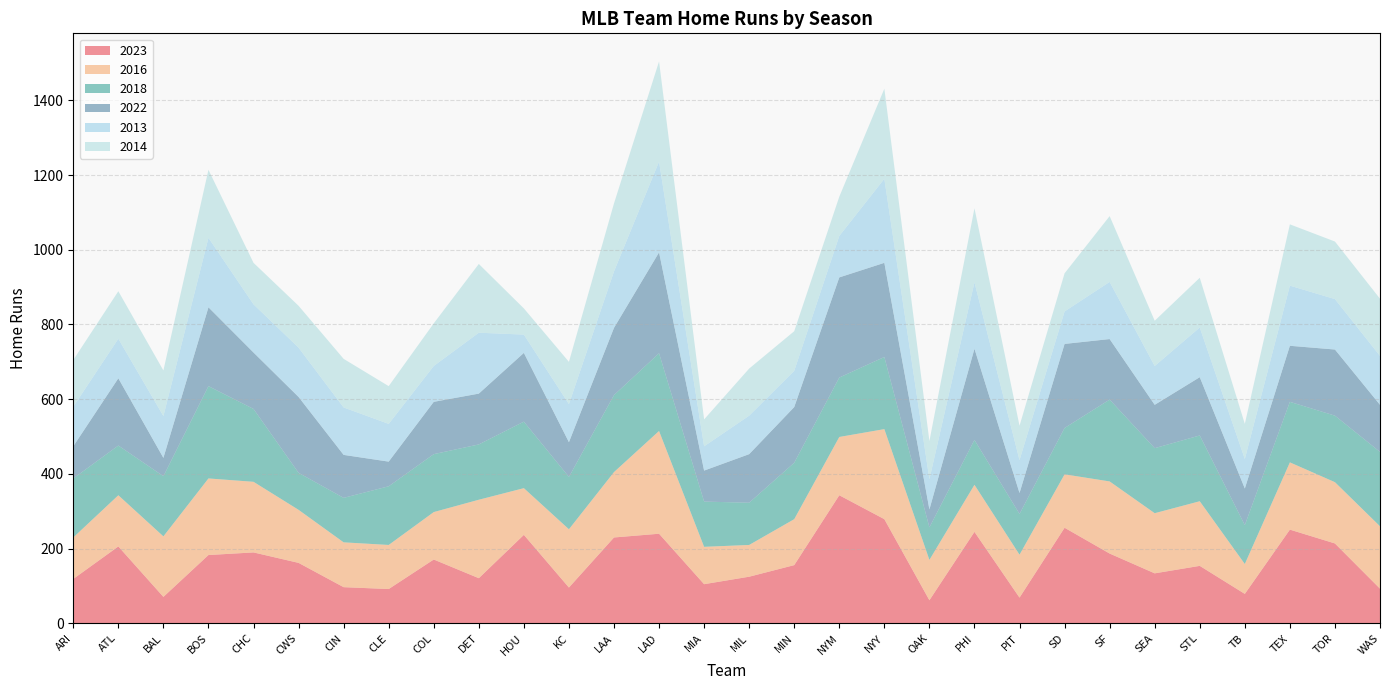

Reading right to left, list all the values displayed in this chart.

2023: WAS=93	TOR=214	TEX=251	TB=79	STL=154	SEA=134	SF=187	SD=256	PIT=69	PHI=245	OAK=62	NYY=279	NYM=343	MIN=156	MIL=125	MIA=105	LAD=240	LAA=230	KC=96	HOU=237	DET=121	COL=171	CLE=92	CIN=97	CWS=162	CHC=190	BOS=183	BAL=71	ATL=206	ARI=119
2016: WAS=167	TOR=164	TEX=180	TB=80	STL=173	SEA=161	SF=193	SD=143	PIT=115	PHI=126	OAK=108	NYY=241	NYM=156	MIN=123	MIL=85	MIA=100	LAD=275	LAA=175	KC=156	HOU=125	DET=210	COL=127	CLE=118	CIN=120	CWS=142	CHC=189	BOS=205	BAL=162	ATL=137	ARI=111
2018: WAS=199	TOR=178	TEX=162	TB=104	STL=176	SEA=174	SF=219	SD=124	PIT=109	PHI=120	OAK=87	NYY=193	NYM=159	MIN=151	MIL=113	MIA=121	LAD=208	LAA=206	KC=140	HOU=178	DET=148	COL=155	CLE=157	CIN=119	CWS=99	CHC=195	BOS=247	BAL=161	ATL=133	ARI=158
2022: WAS=126	TOR=177	TEX=150	TB=98	STL=156	SEA=116	SF=162	SD=225	PIT=56	PHI=244	OAK=48	NYY=252	NYM=268	MIN=149	MIL=130	MIA=83	LAD=270	LAA=180	KC=93	HOU=184	DET=136	COL=140	CLE=66	CIN=115	CWS=203	CHC=151	BOS=211	BAL=49	ATL=180	ARI=86
2013: WAS=131	TOR=135	TEX=161	TB=79	STL=133	SEA=104	SF=153	SD=87	PIT=88	PHI=178	OAK=81	NYY=225	NYM=111	MIN=97	MIL=103	MIA=65	LAD=243	LAA=151	KC=102	HOU=49	DET=163	COL=96	CLE=101	CIN=127	CWS=132	CHC=129	BOS=186	BAL=112	ATL=106	ARI=106
2014: WAS=153	TOR=154	TEX=164	TB=94	STL=133	SEA=121	SF=176	SD=102	PIT=92	PHI=198	OAK=102	NYY=241	NYM=105	MIN=106	MIL=126	MIA=72	LAD=268	LAA=182	KC=113	HOU=70	DET=184	COL=114	CLE=101	CIN=130	CWS=112	CHC=111	BOS=182	BAL=122	ATL=127	ARI=125